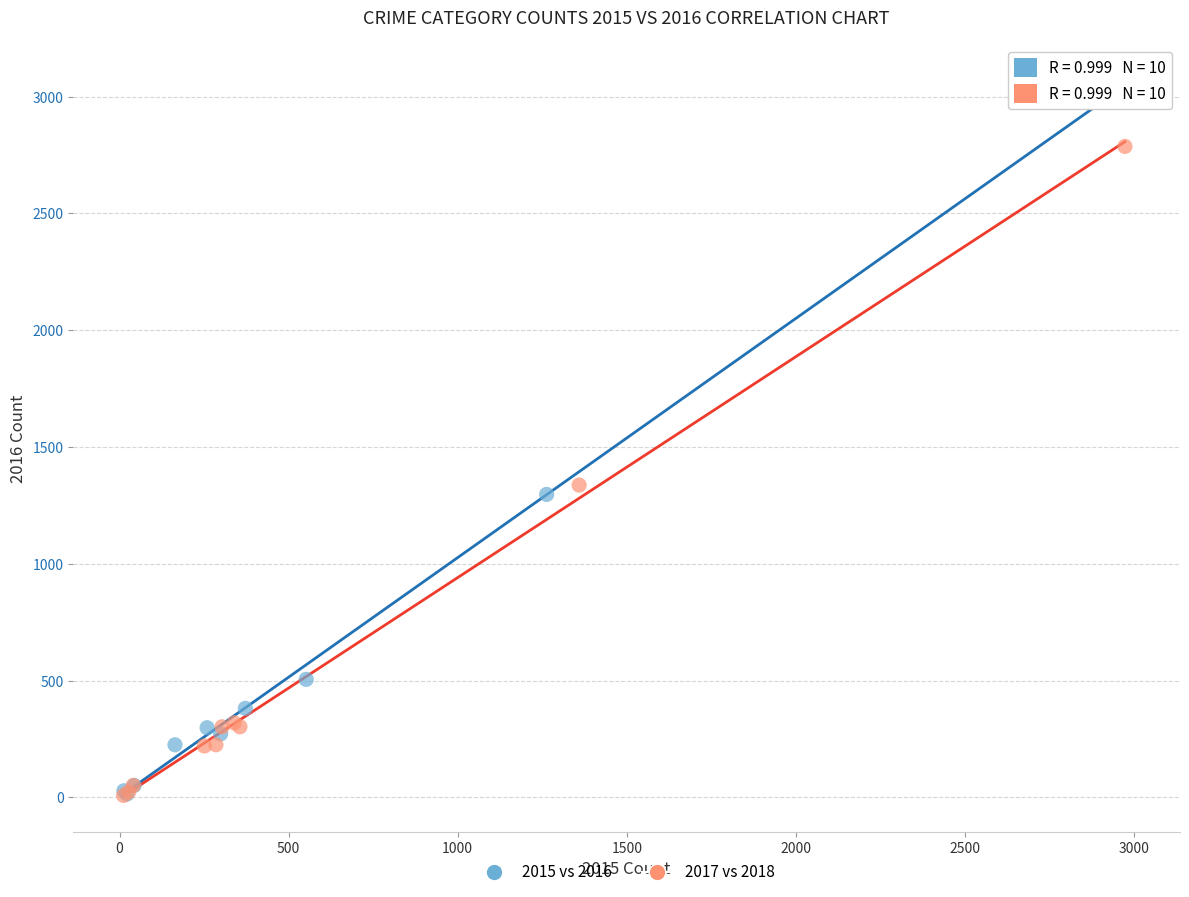

Which series reaches the maximum Y coordinate?

2015 vs 2016